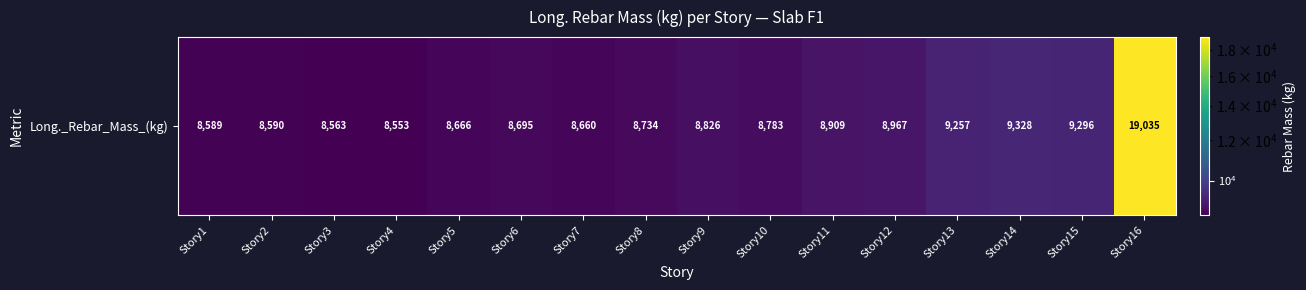

What is the maximum value shown in the chart?

19035.2